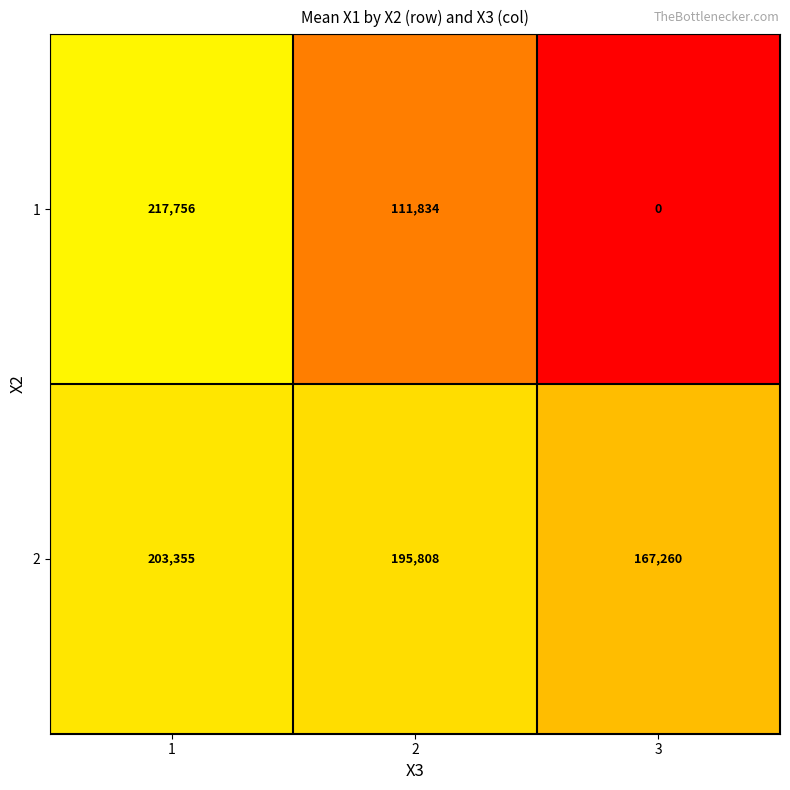

What is the average value of the 1 series?

109863